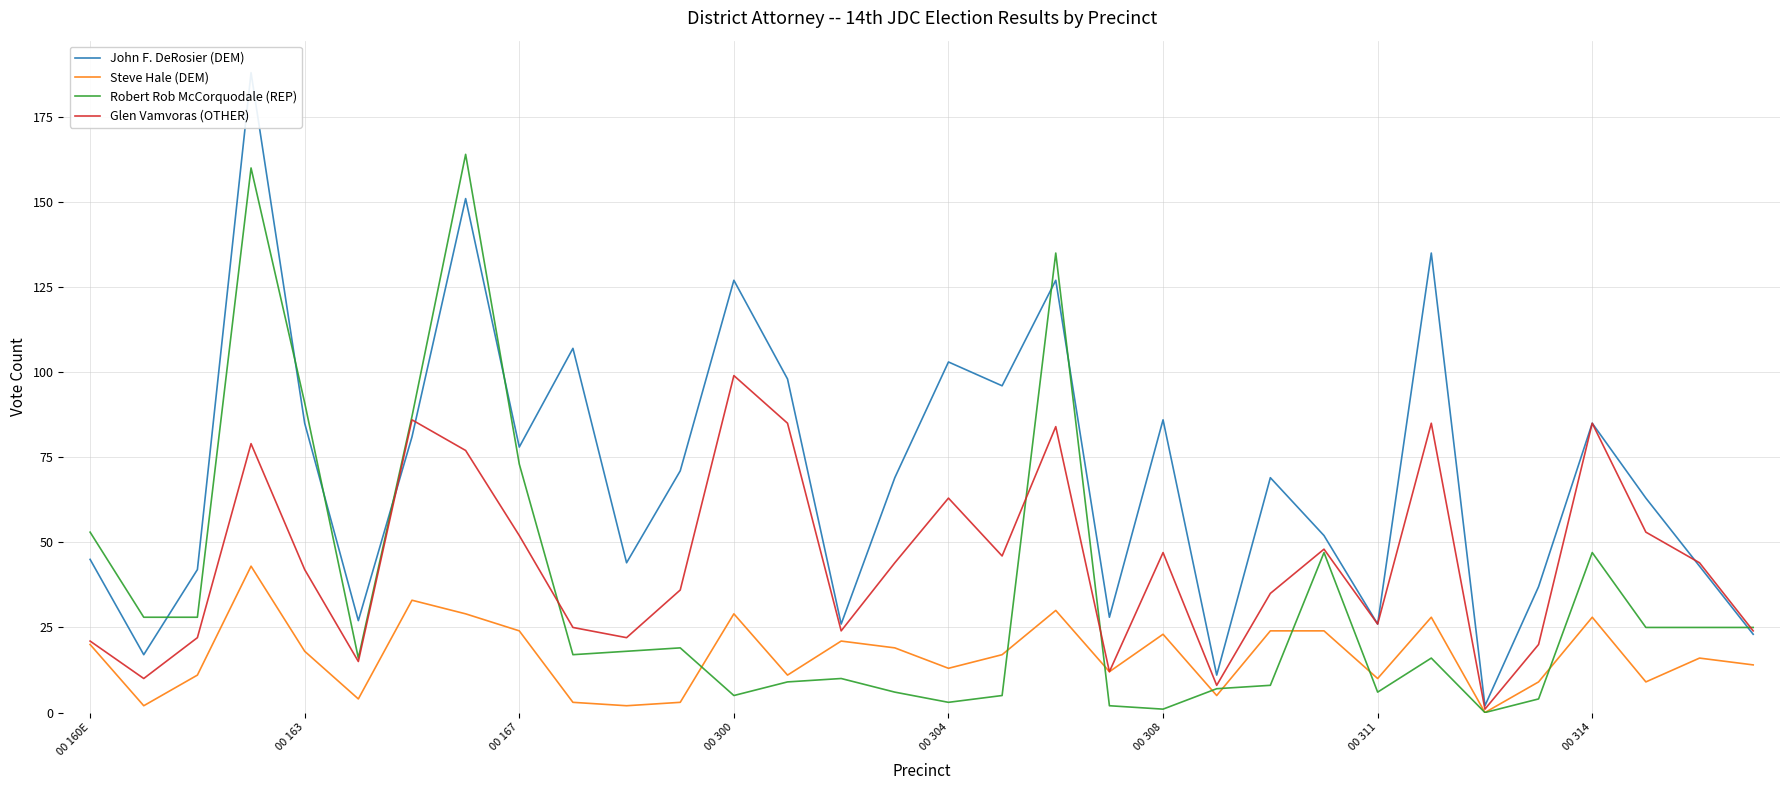

How many values in the Glen Vamvoras (OTHER) series exceed 44?

14